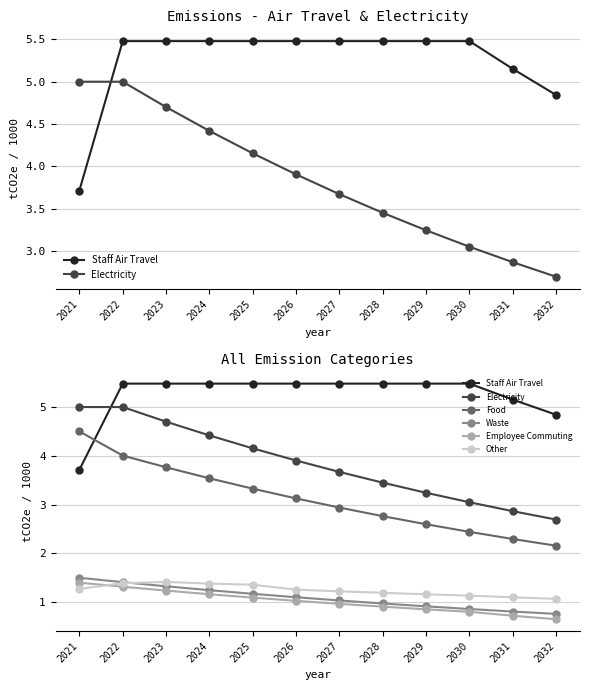

What is the value of the Other point at the 2nd from the left?

1.4